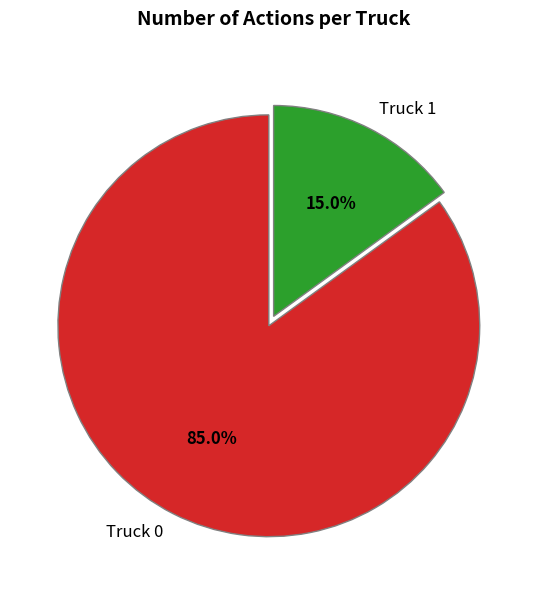

What is the ratio of the value at Truck 0 to the value at Truck 1?

5.7